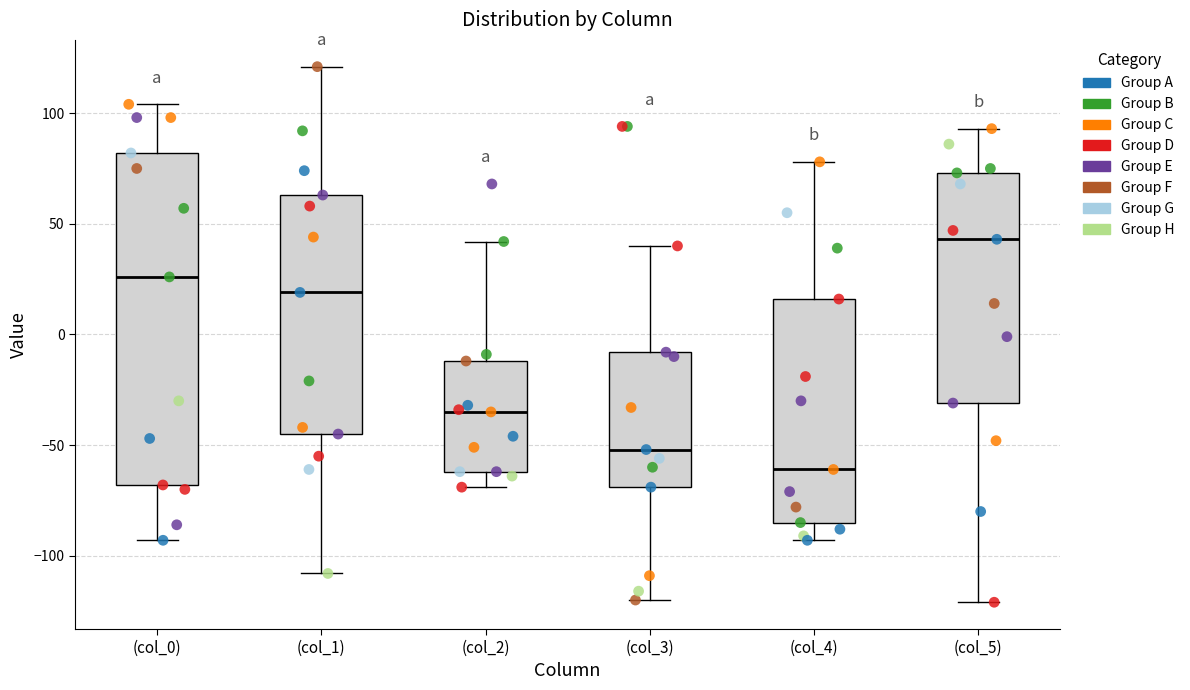

Which box is the tallest, from its lower edge to its upper edge?

(col_0)